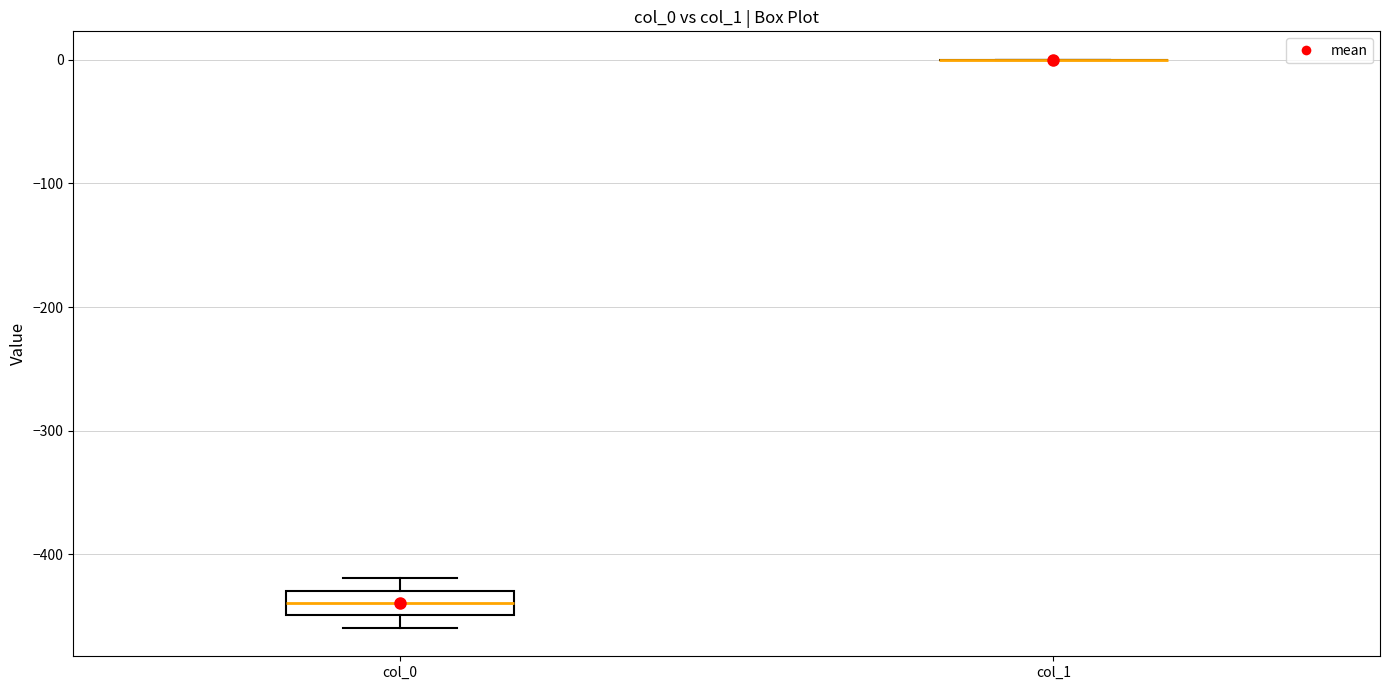

Reading left to right, transcribe this box plot: for each box, give where its median line is, the range the box spans, and where its two whiskers end, as read against the y-axis. The values are not printed on the chart, so give them approximately, as read against the axis.

col_0: median -440, box -450 to -430, whiskers -460 to -420
col_1: box collapsed to a line at 0, whiskers 0 to 0